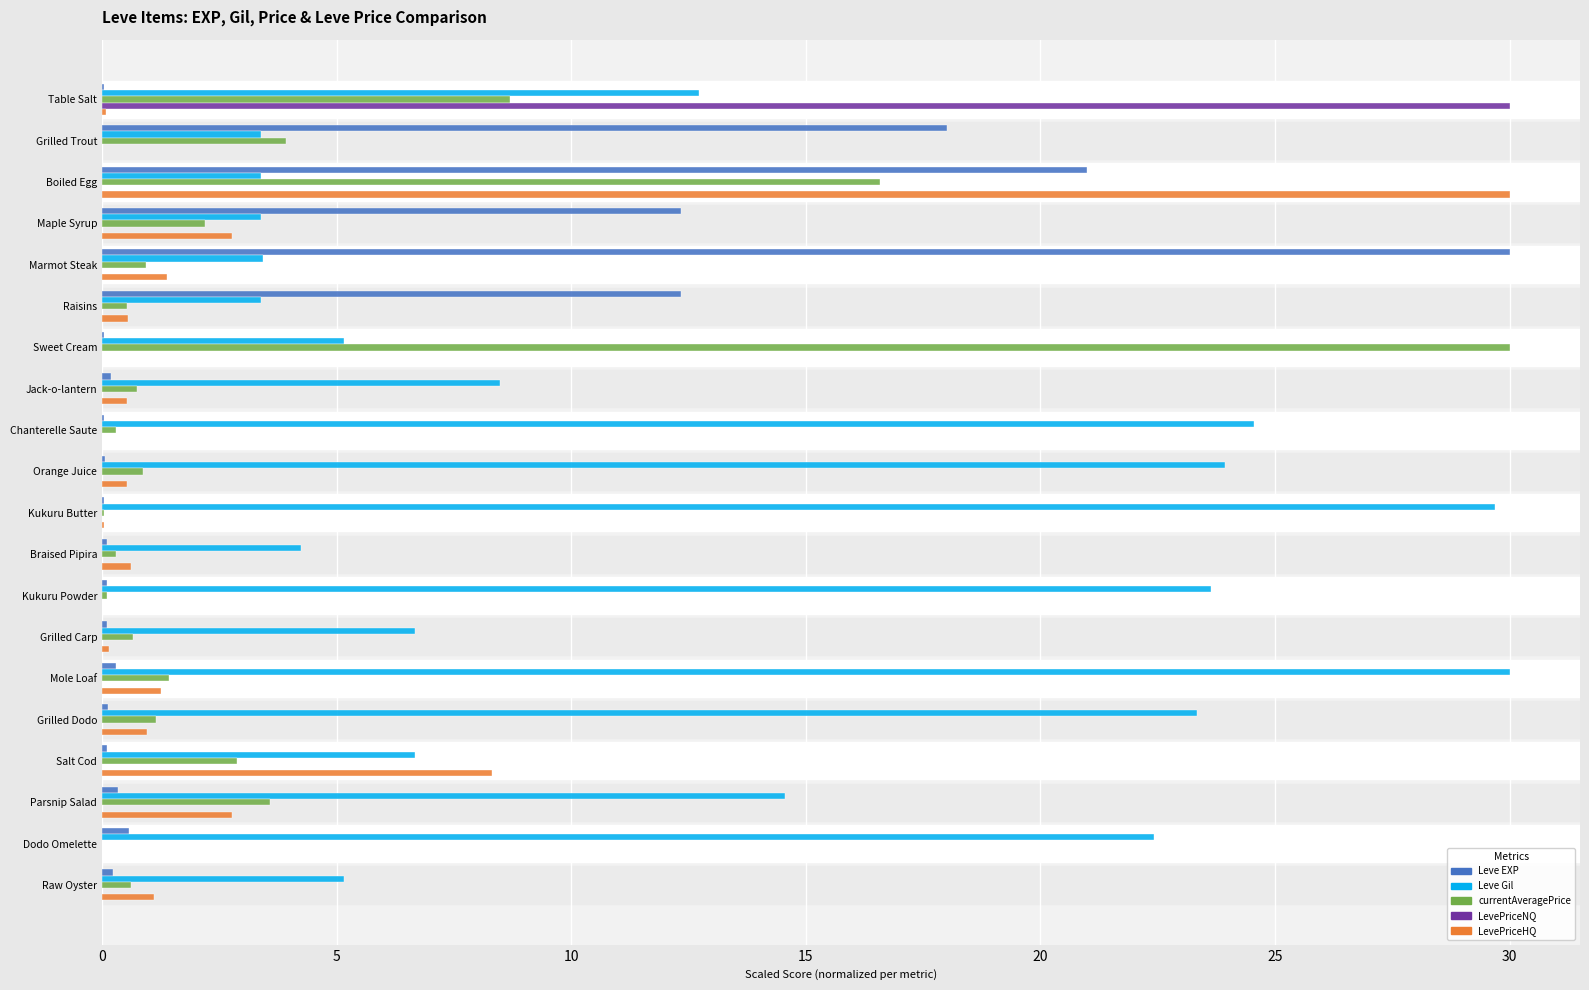

What are all the series names shown in the legend?

Leve EXP, Leve Gil, currentAveragePrice, LevePriceNQ, LevePriceHQ